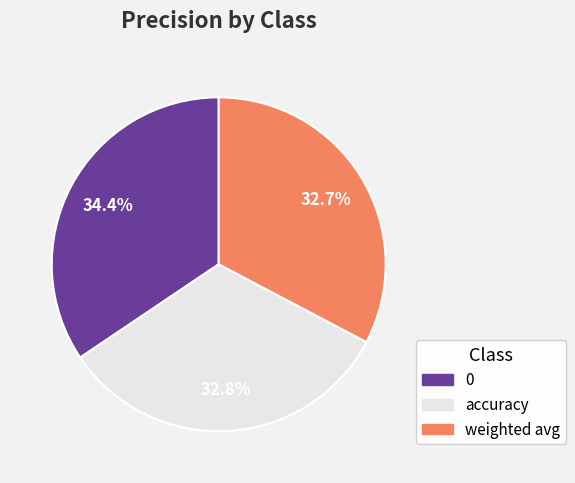

Does any single category account for the majority?

No